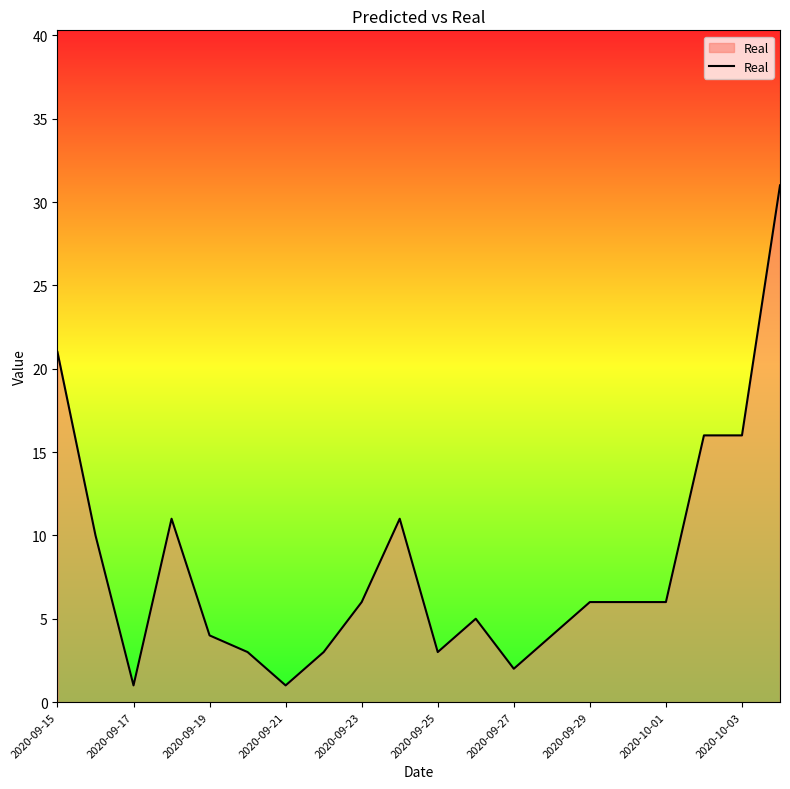

What is the difference between the maximum and minimum values?

30